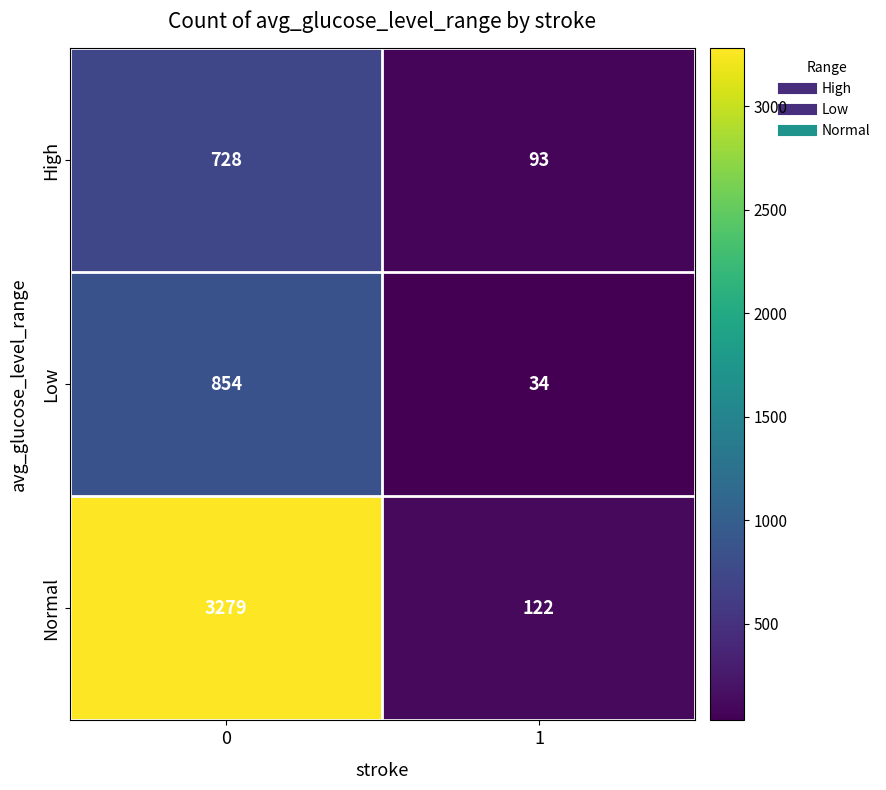

The Normal series shows 3279 at 0. True or false?

True